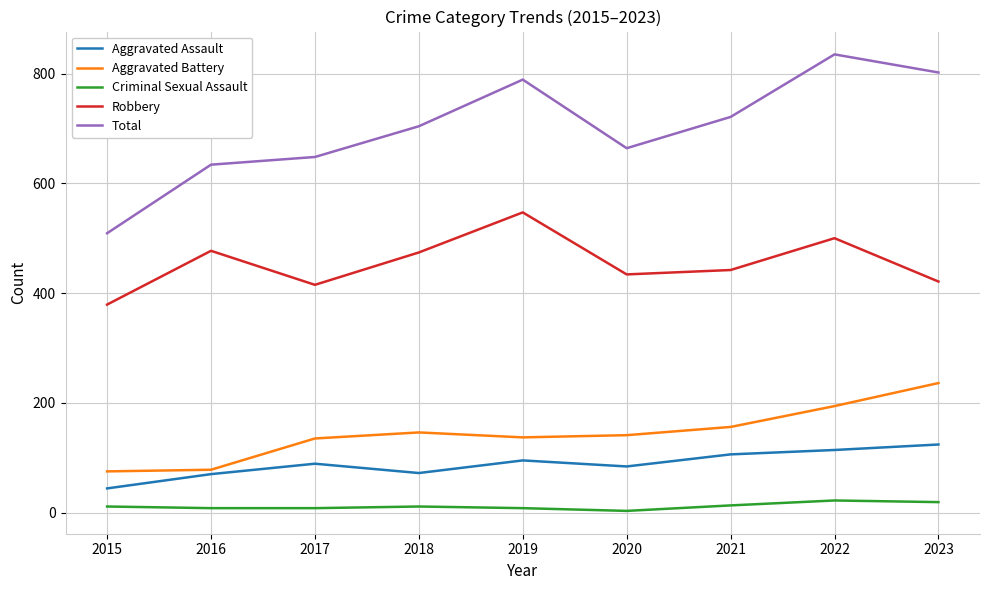

Which series has the largest total across all categories?

Total